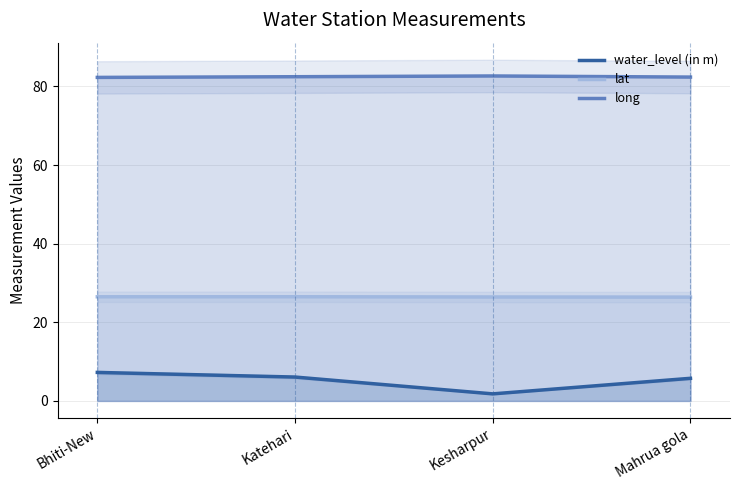

What is the average value of the long series?

82.5